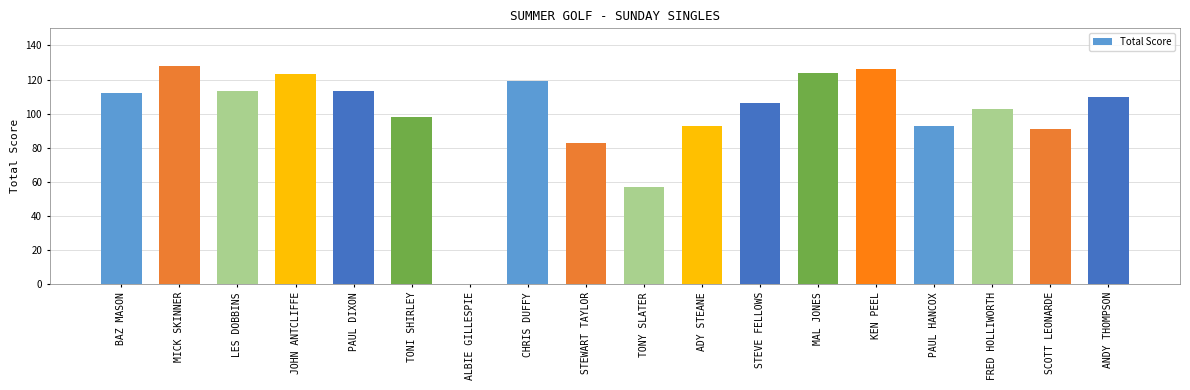

Where is the data nearest to the value 64?

TONY SLATER